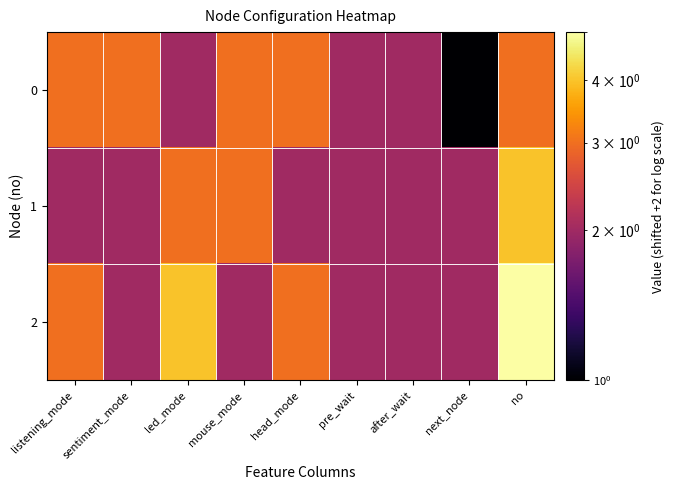

Reading left to right, list all the values displayed in this chart.

0: listening_mode=3	sentiment_mode=3	led_mode=2	mouse_mode=3	head_mode=3	pre_wait=2	after_wait=2	next_node=1	no=3
1: listening_mode=2	sentiment_mode=2	led_mode=3	mouse_mode=3	head_mode=2	pre_wait=2	after_wait=2	next_node=2	no=4
2: listening_mode=3	sentiment_mode=2	led_mode=4	mouse_mode=2	head_mode=3	pre_wait=2	after_wait=2	next_node=2	no=5